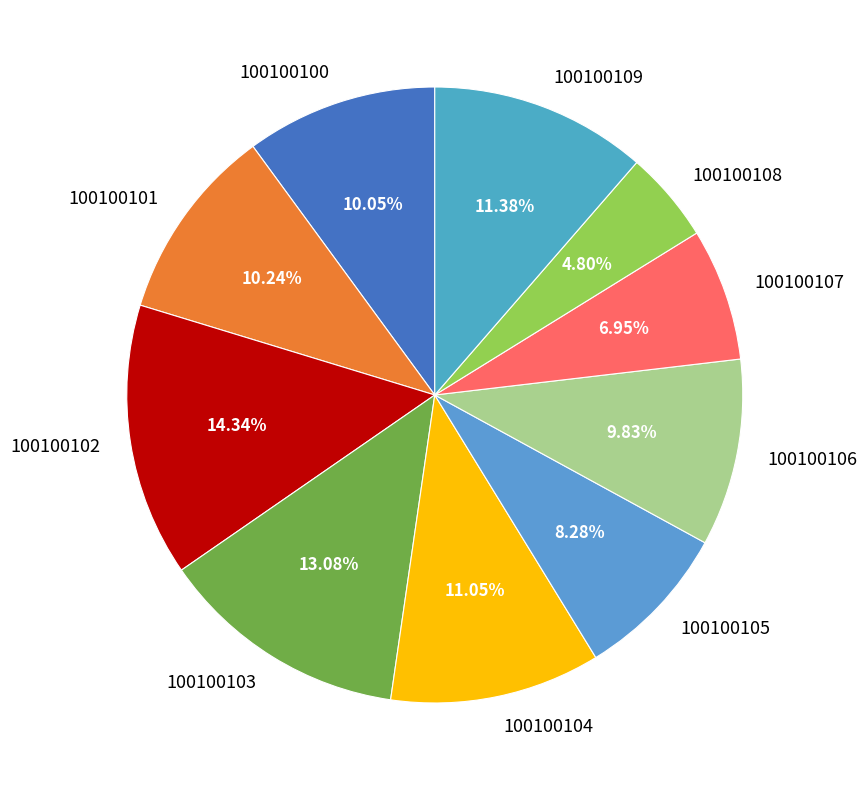

Do 100100105 and 100100102 together represent more than half of the pie?

No